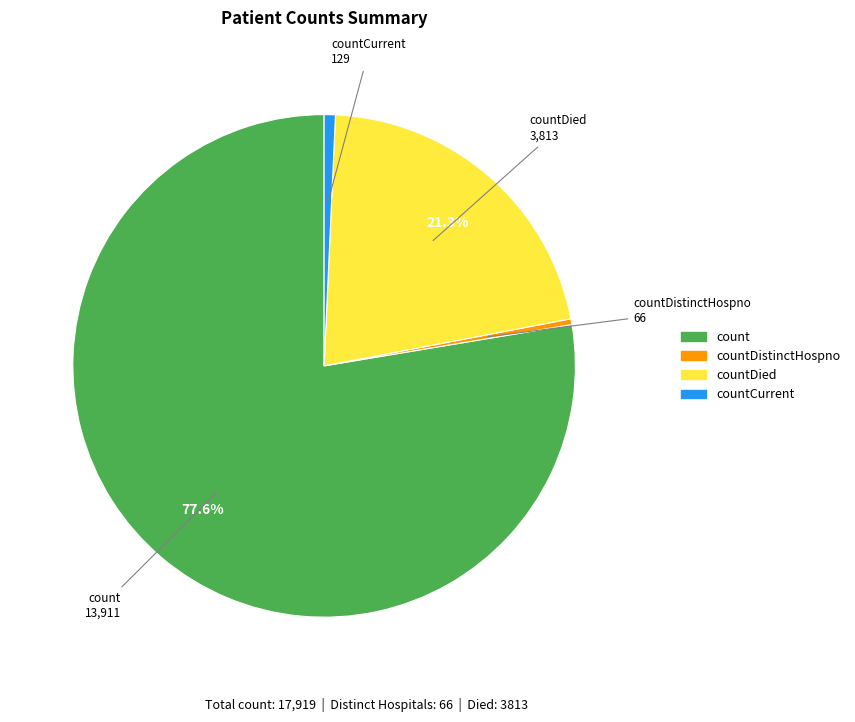

Does any single category account for the majority?

Yes